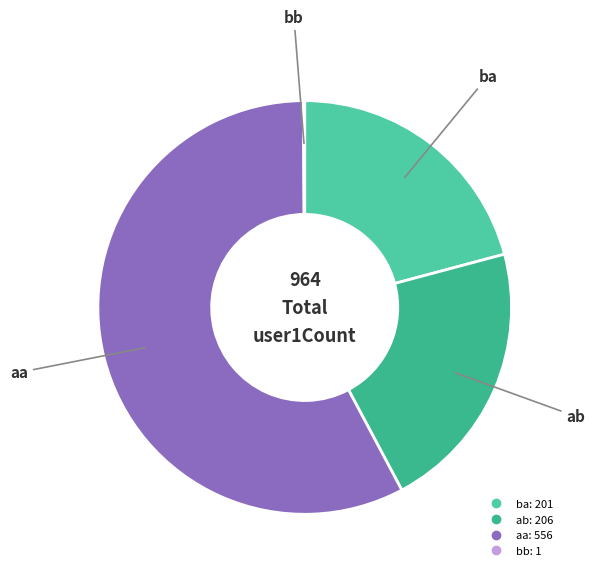

Does any single category account for the majority?

Yes